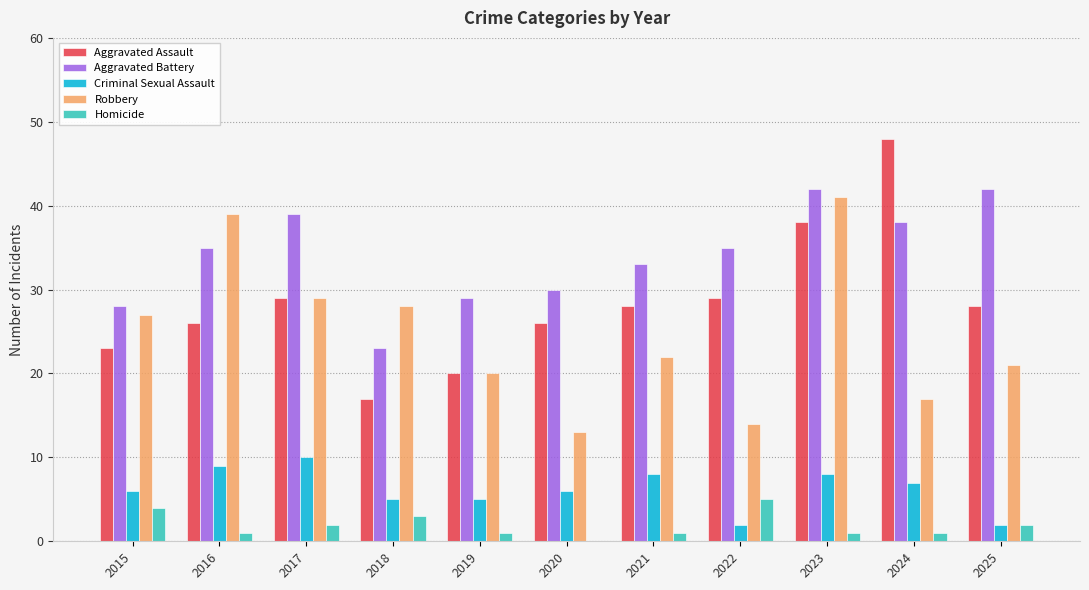

At which category is the sum across all series the highest?

2023